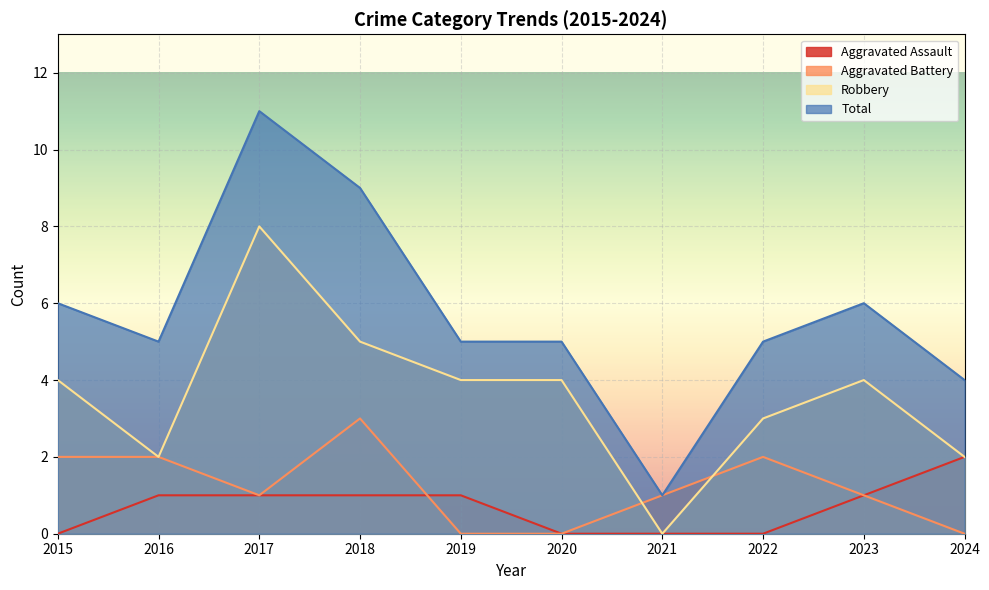

At which label does Robbery first exceed 4?

2017